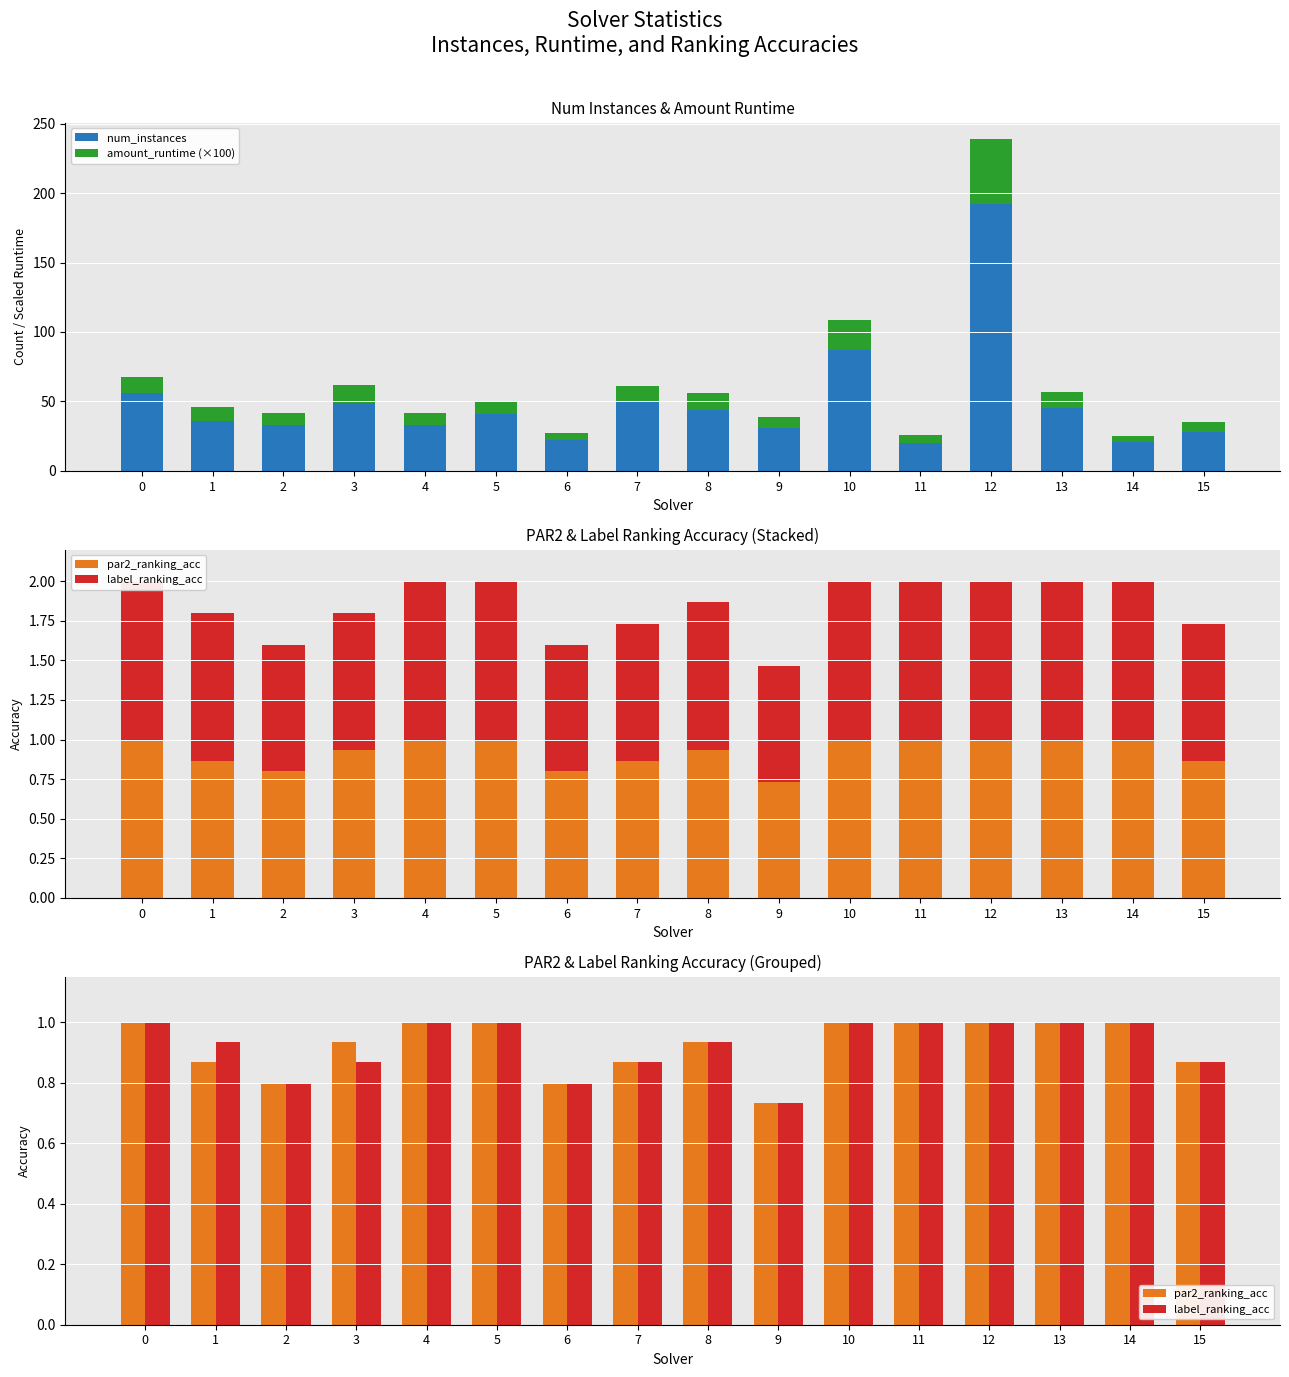

What is the value of the amount_runtime (×100) bar at the 9th from the left?

12.0